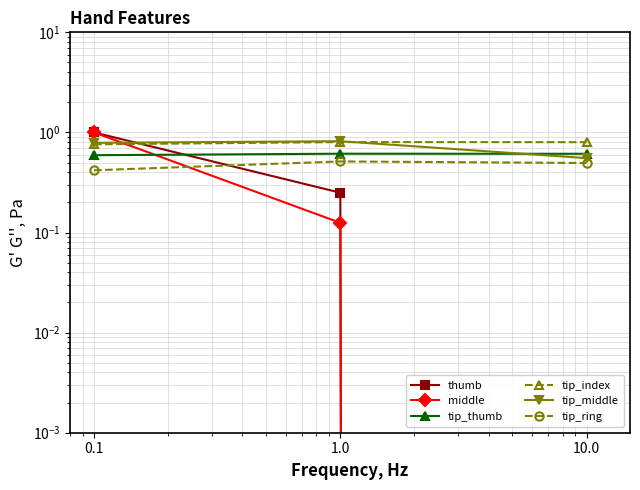

The tip_middle series shows 0.8 at 1.0. True or false?

True